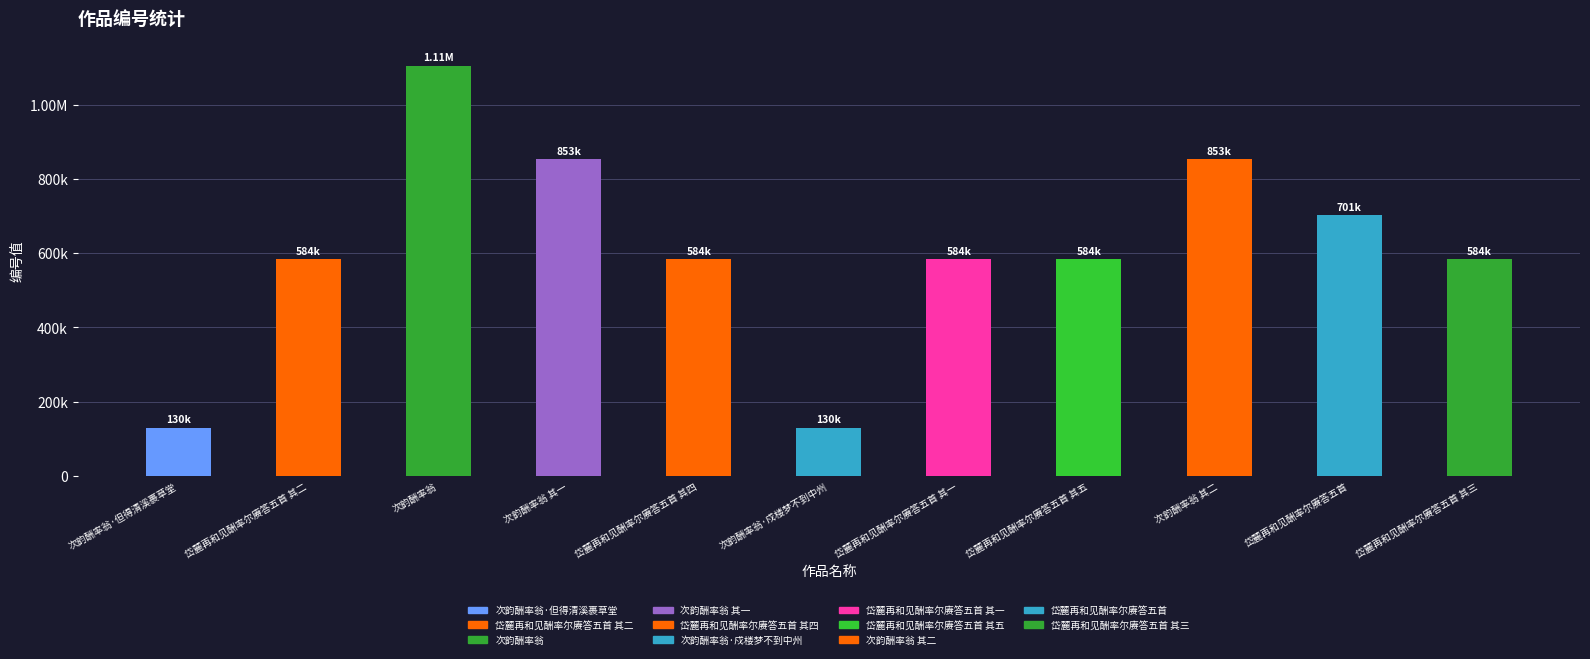

True or false: the data shows 1488729 at 次韵酬率翁 其二.

False